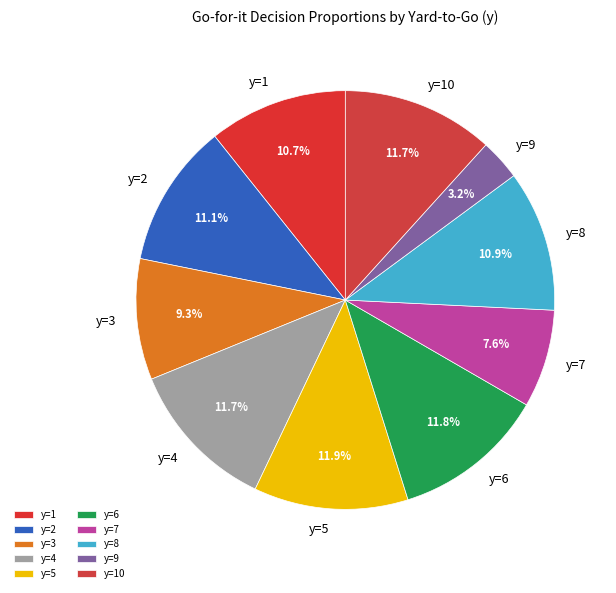

What is the total percentage of y=9 and y=2?

14.3%